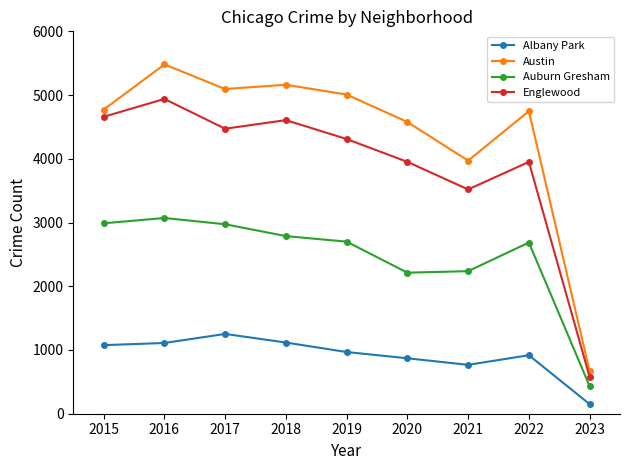

What is the difference between the Albany Park values at 2019 and 2017?

284